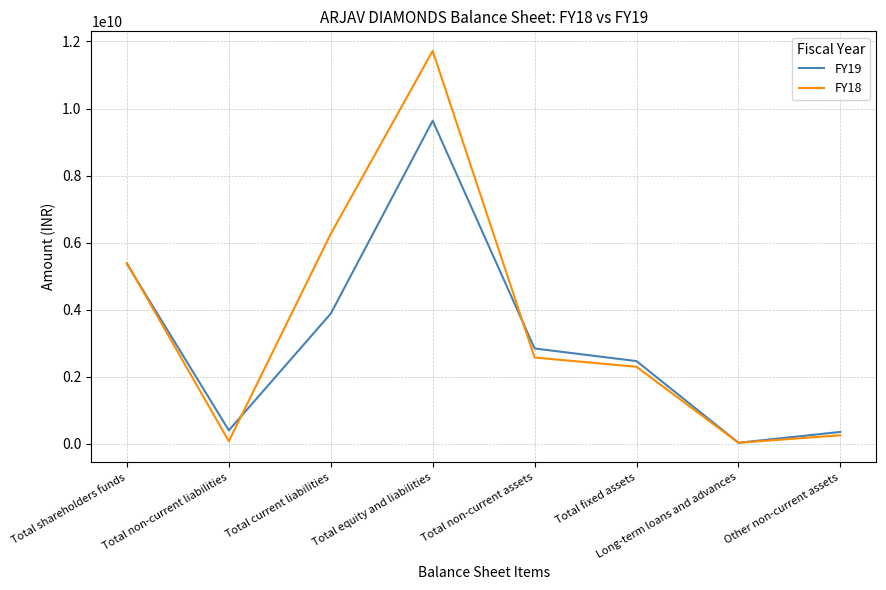

Which category has the highest value in the FY19 series?

Total equity and liabilities